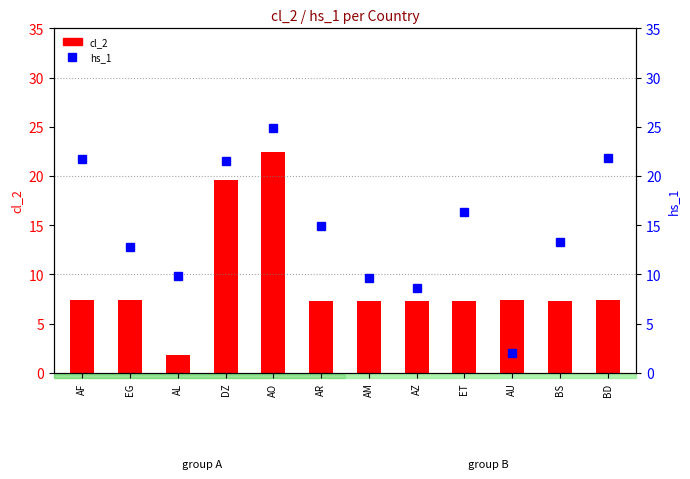

Between EG and AL, which is larger?

EG